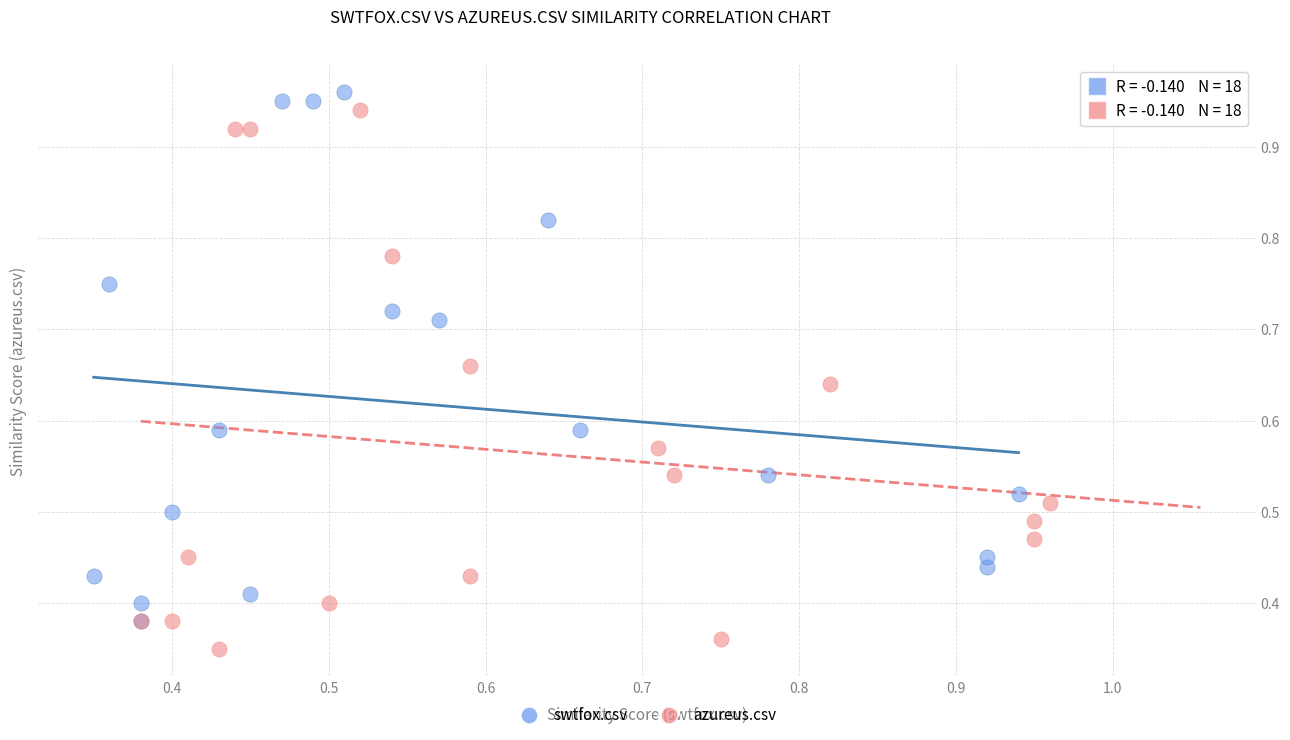

Which series reaches the minimum Y coordinate?

azureus.csv